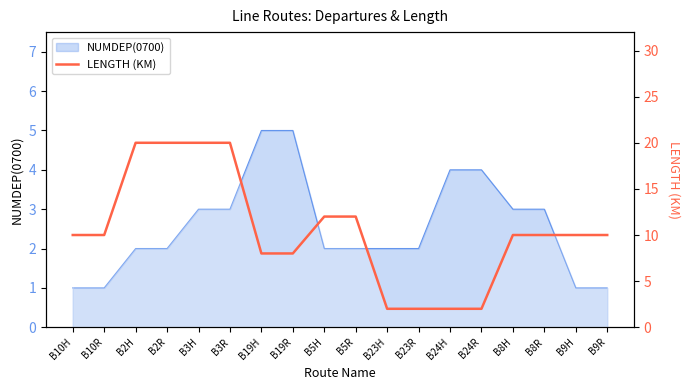

What is the value of the 18th point from the left?

10